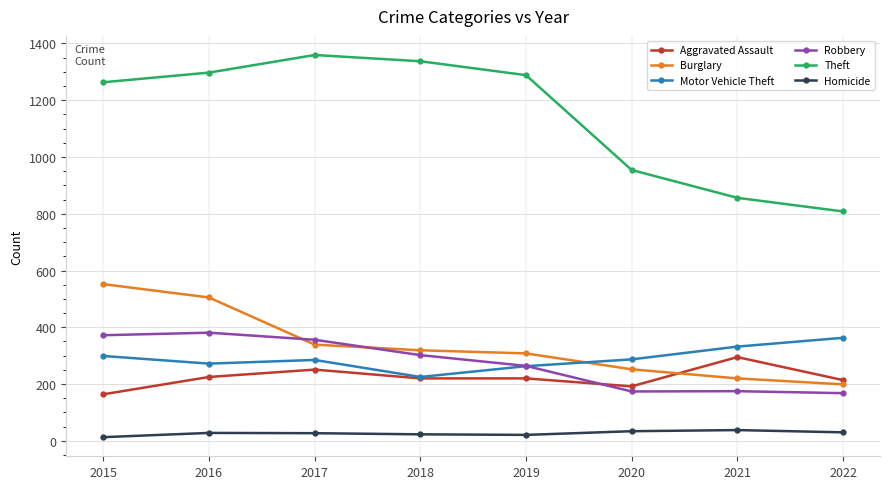

At which label is Burglary closest to 375?

2017